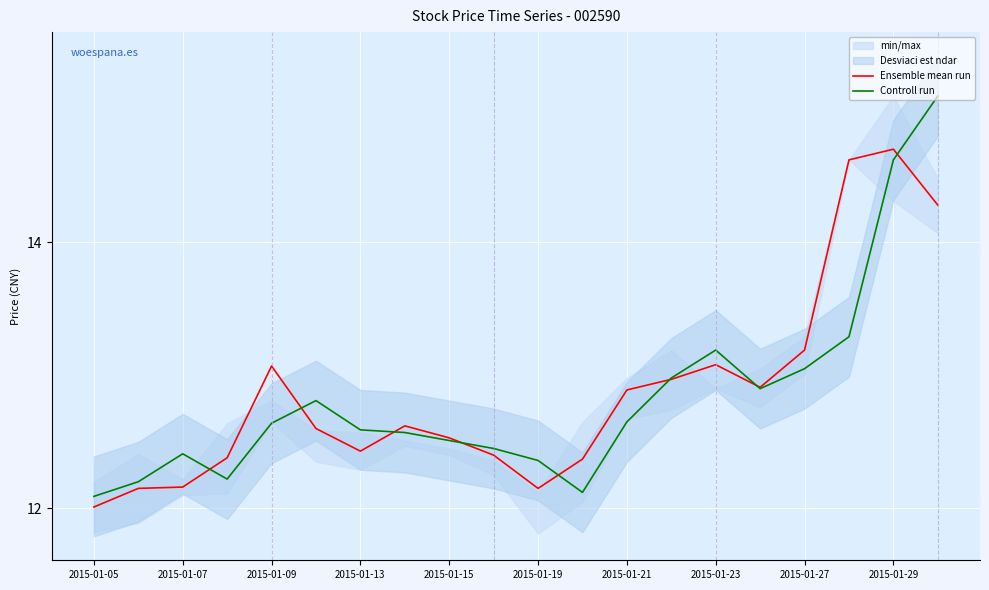

True or false: Ensemble mean run has a value of 13.0 at 13.

True